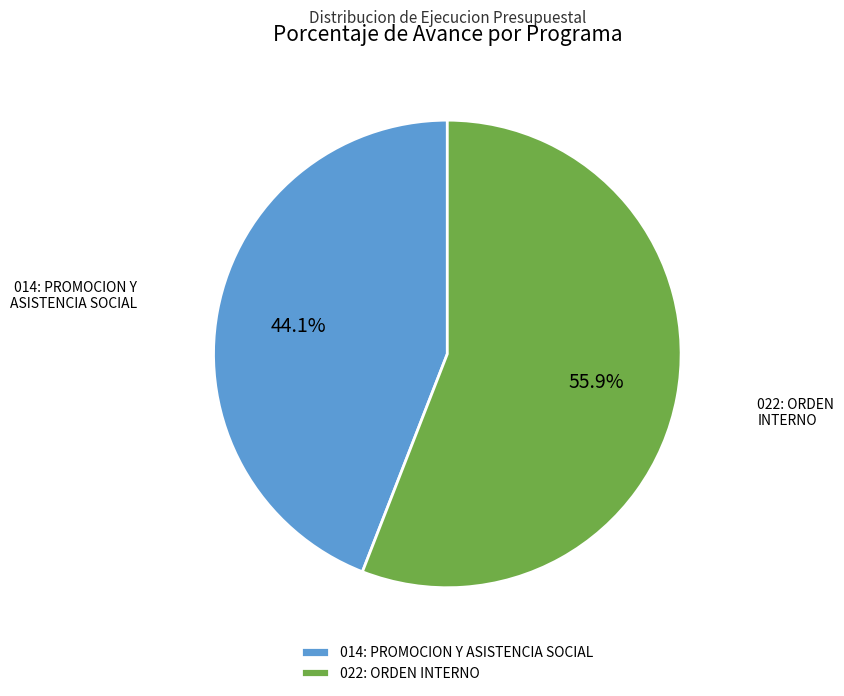

How many slices are in this pie chart?

2